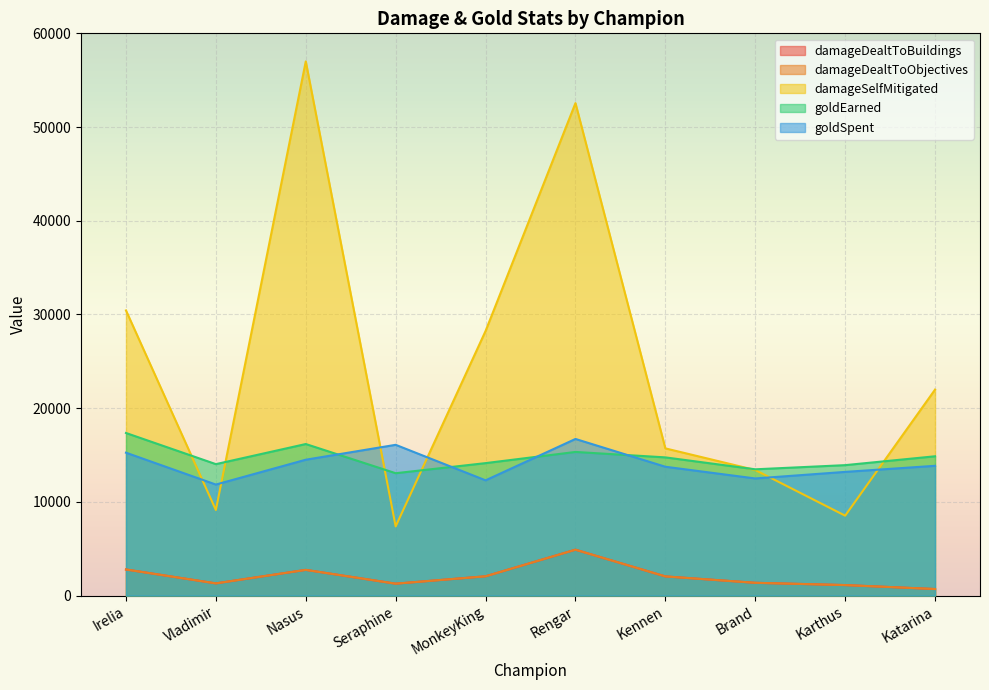

What is the total value across all series at Kennen?

48304